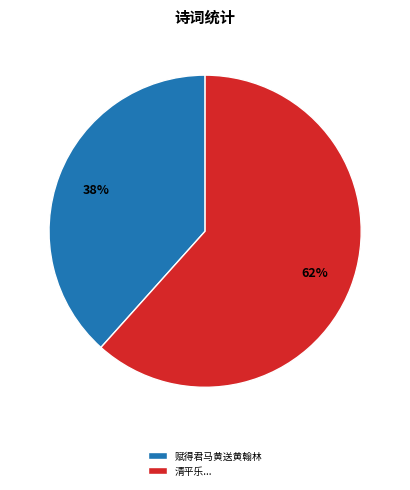

Is it true that 赋得君马黄送黄翰林 is 38% of the pie?

True